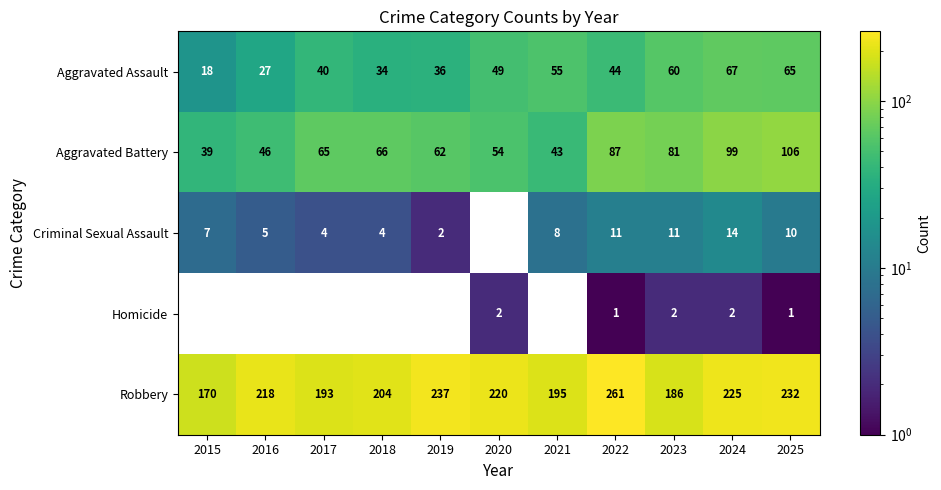

What is the maximum value shown in the chart?

261.0